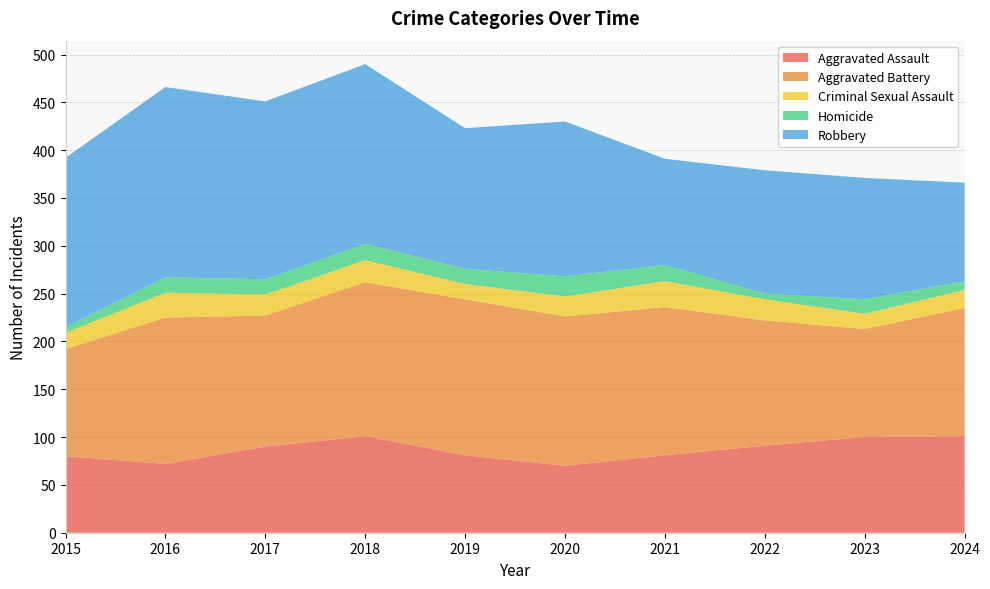

Reading left to right, list all the values displayed in this chart.

Aggravated Assault: 80	72	90	101	81	70	81	91	100	101
Aggravated Battery: 112	153	137	161	163	156	155	131	113	134
Criminal Sexual Assault: 17	26	22	23	16	21	27	22	16	19
Homicide: 6	16	16	17	16	21	17	6	15	9
Robbery: 177	199	186	188	147	162	111	129	127	103